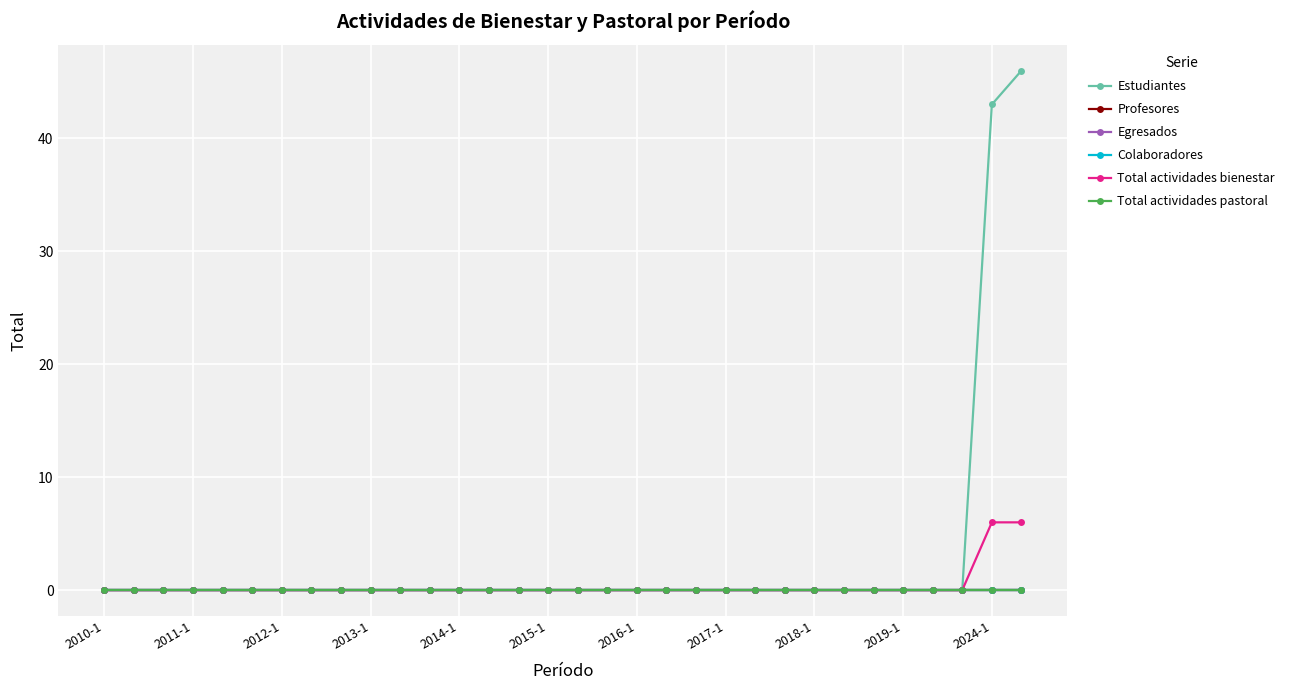

What are all the series names shown in the legend?

Estudiantes, Profesores, Egresados, Colaboradores, Total actividades bienestar, Total actividades pastoral